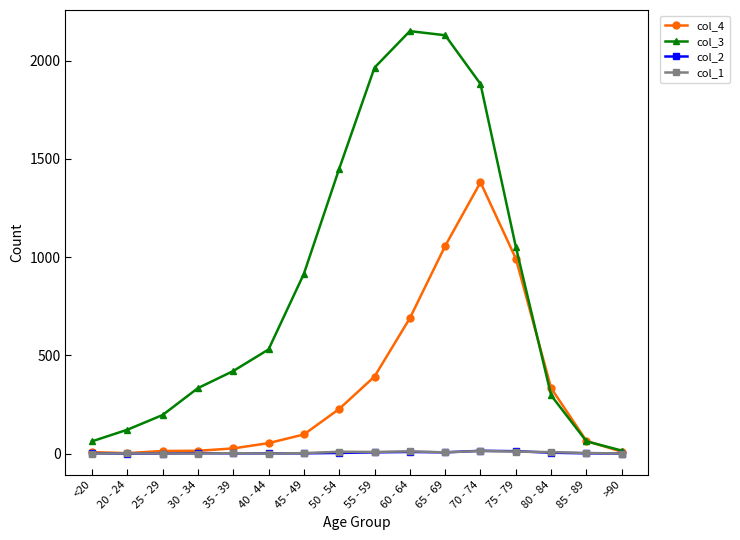

What is the greatest value displayed?

2151